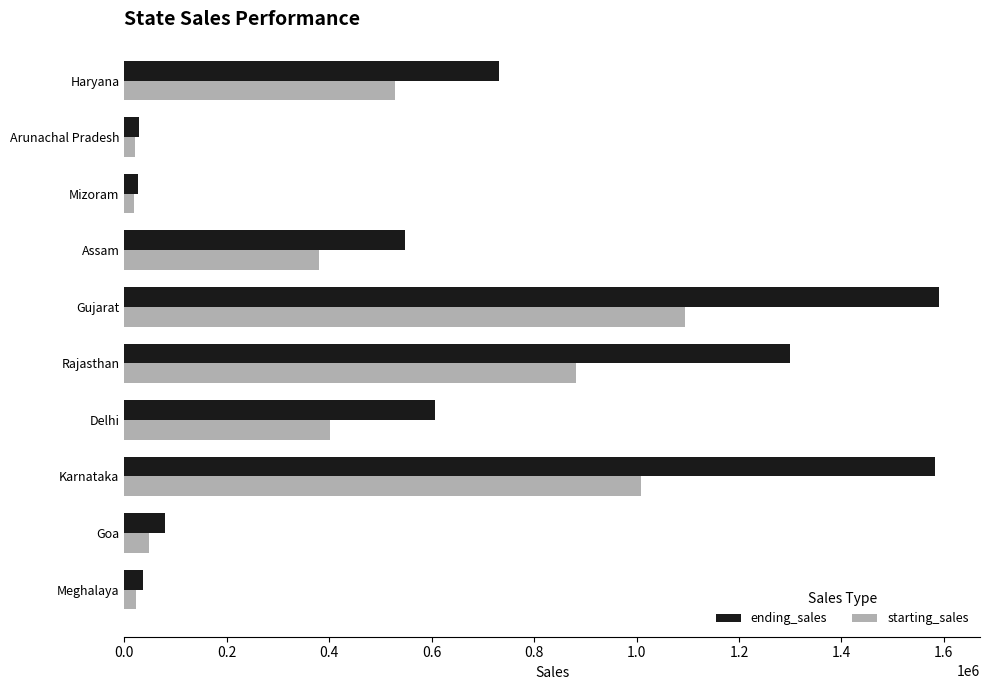

Which series has the largest total across all categories?

ending_sales